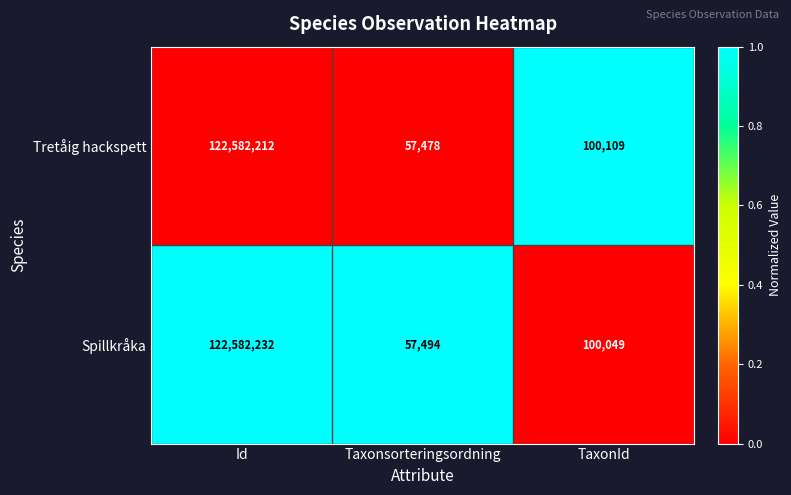

Reading left to right, transcribe all the data shown in this chart.

Tretåig hackspett: Id=122582212	Taxonsorteringsordning=57478	TaxonId=100109
Spillkråka: Id=122582232	Taxonsorteringsordning=57494	TaxonId=100049